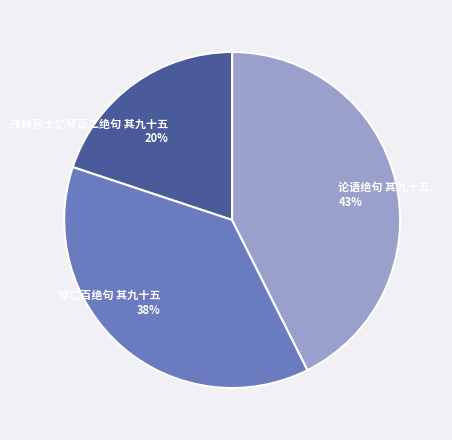

What is the largest slice in the pie chart?

论语绝句 其九十五